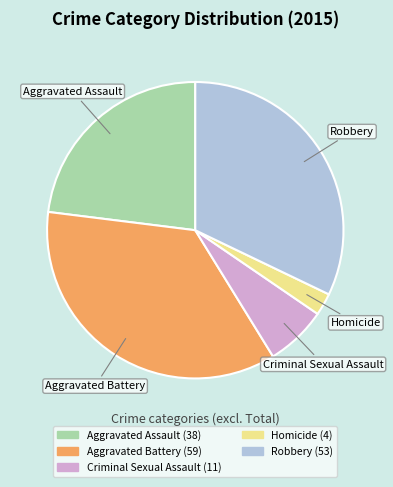

Is the sum of Criminal Sexual Assault and Aggravated Assault greater than half?

No